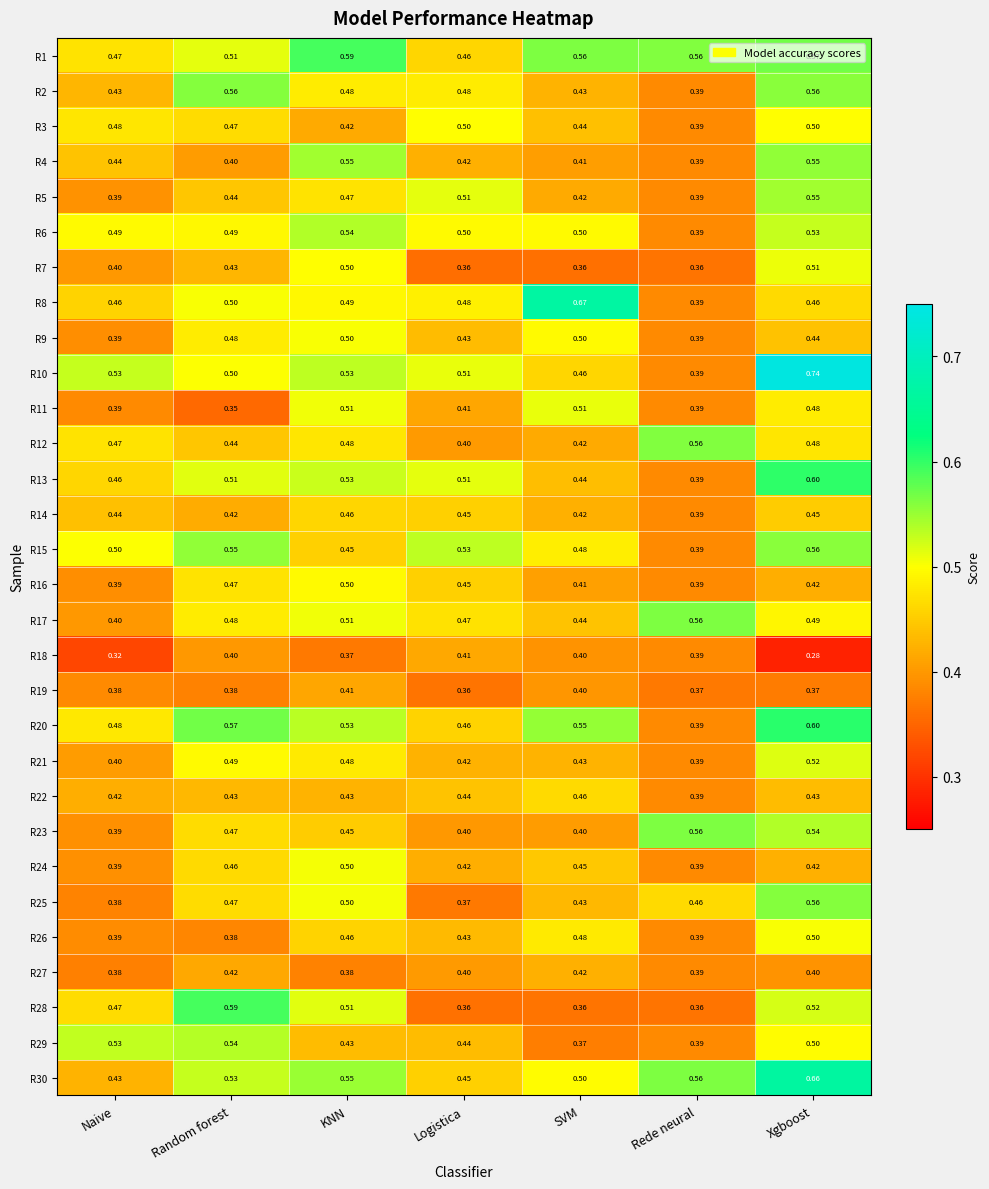

Which category has the lowest value in the R10 series?

Rede neural